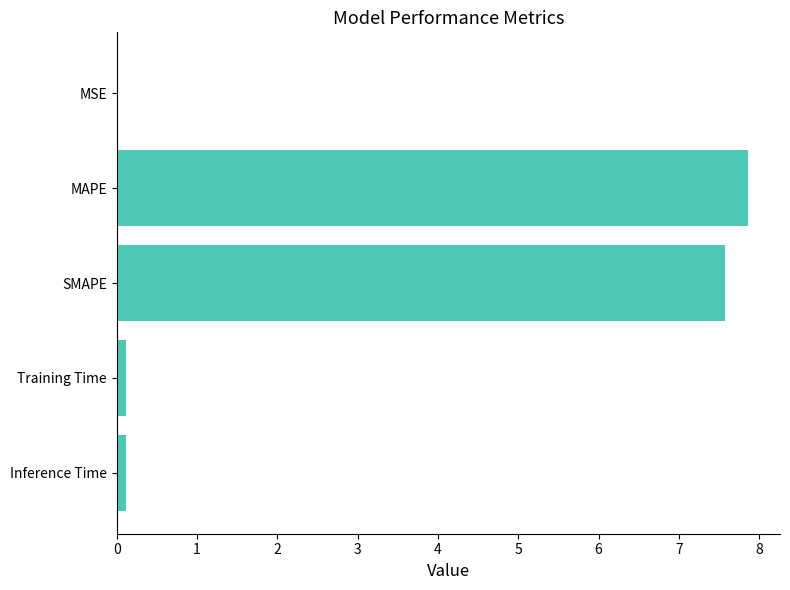

What is the sum of all values?

15.7